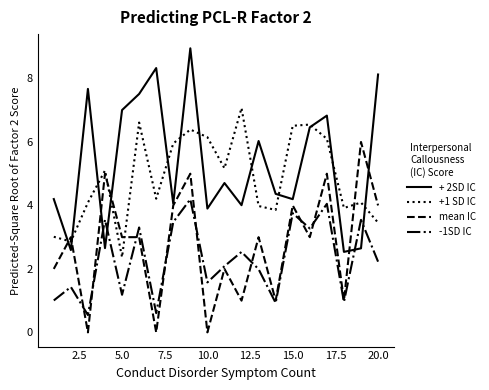

True or false: -1SD IC and +1 SD IC cross at least once.

False